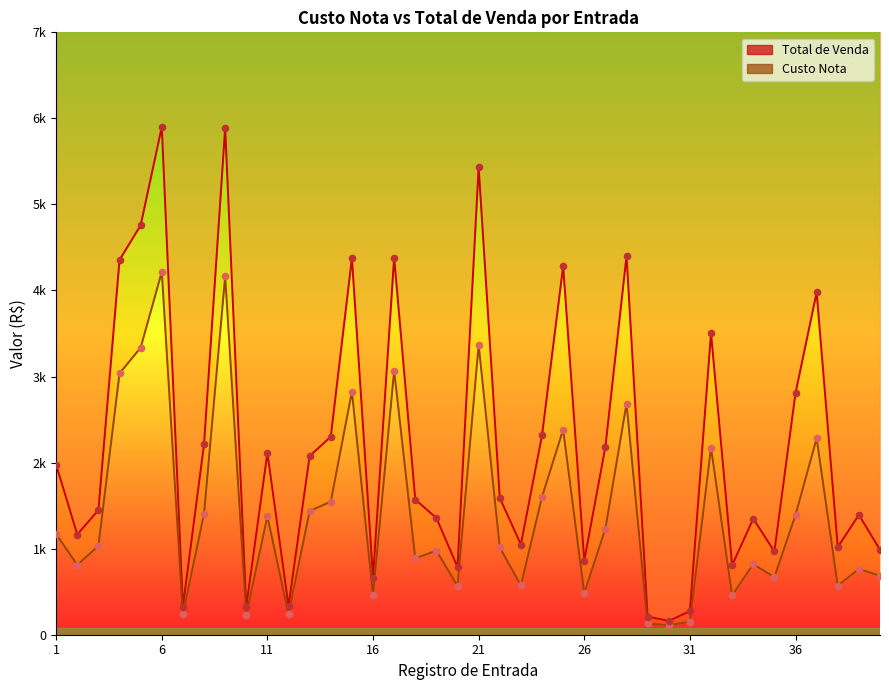

Which series reaches the minimum Y coordinate?

Custo Nota (pts)